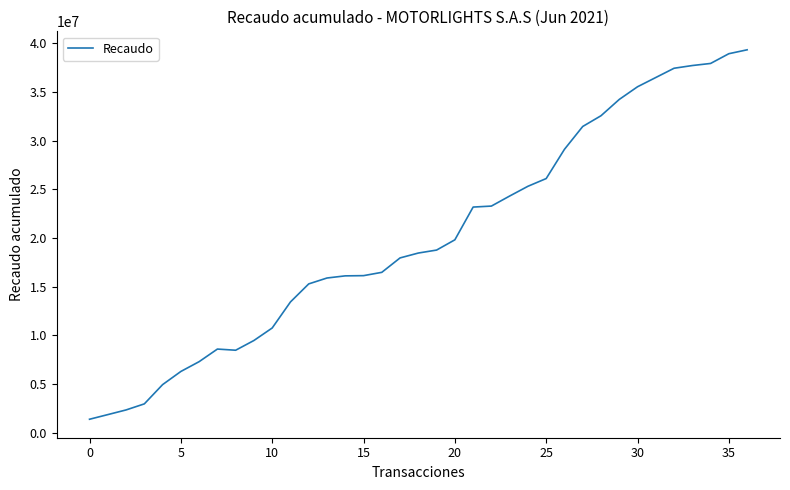

What is the difference between the second highest and minimum values?

37509439